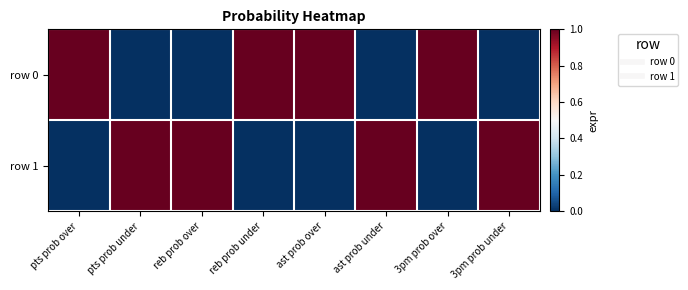

At 3pm prob under, list the series in order from smallest to largest.

row 0, row 1